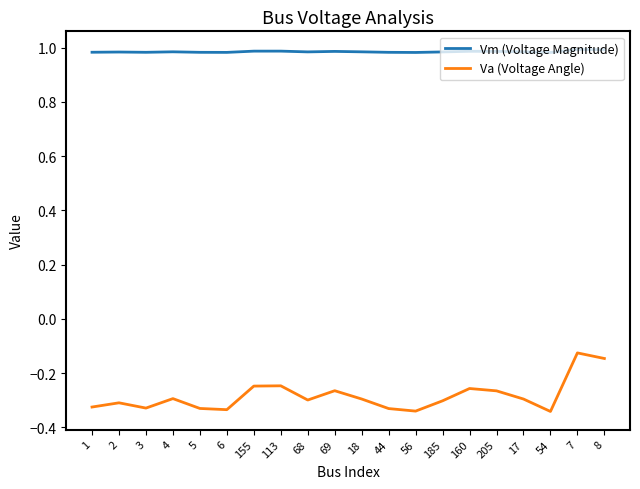

Which series has the largest total across all categories?

Vm (Voltage Magnitude)